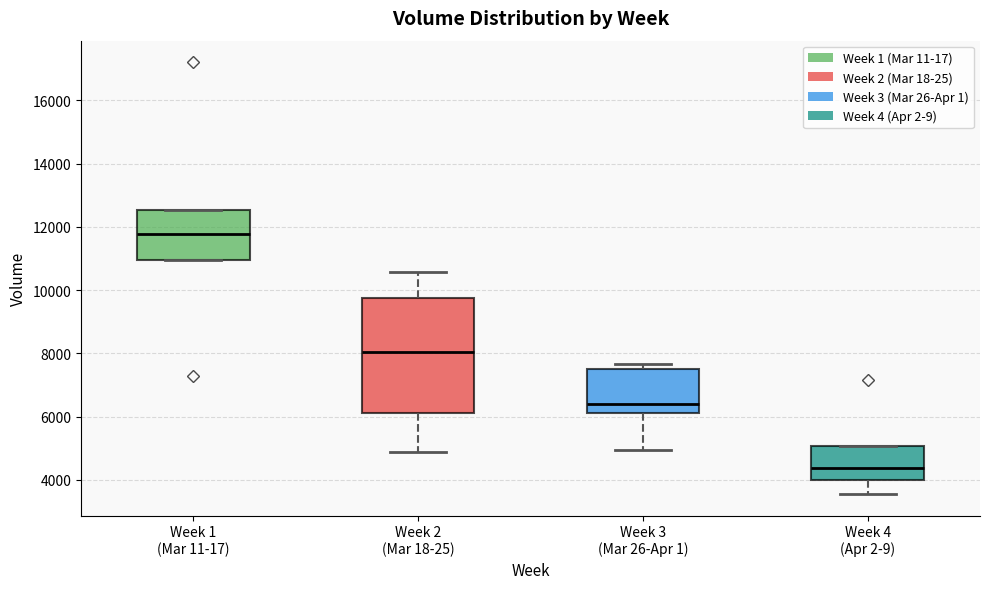

Reading left to right, read every box against the y-axis: the position of its median line, the range the box covers, and the ends of its whiskers. The values are not printed on the chart, so give them approximately, as read against the axis.

Week 1 (Mar 11-17): median 11800, box 11000 to 12600, whiskers 11000 to 12600
Week 2 (Mar 18-25): median 8000, box 6200 to 9800, whiskers 4800 to 10600
Week 3 (Mar 26-Apr 1): median 6400, box 6200 to 7600, whiskers 5000 to 7600 (just above the box's upper edge)
Week 4 (Apr 2-9): median 4400, box 4000 to 5000, whiskers 3600 to 5000